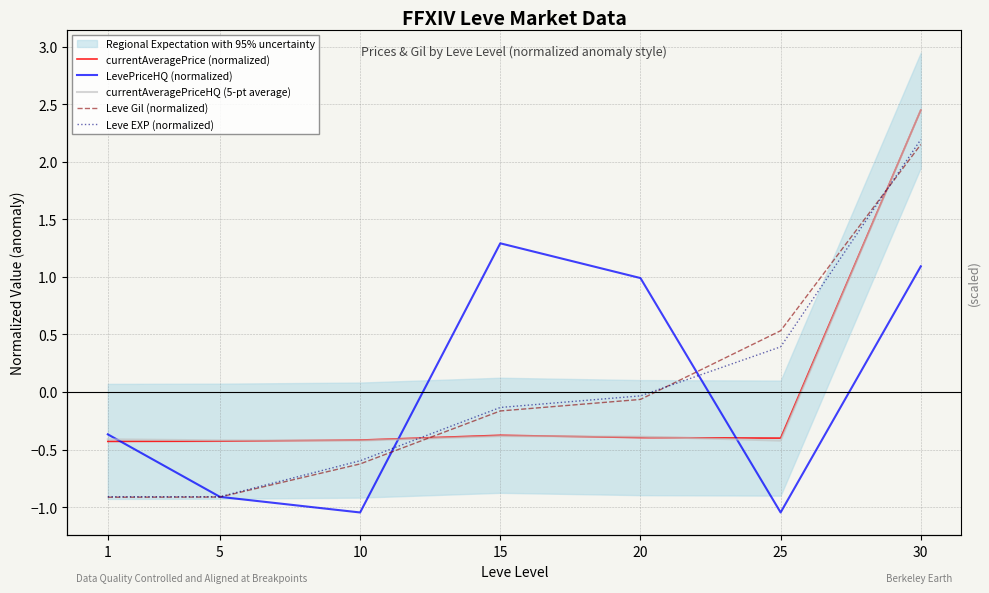

Reading right to left, extract all data points from this chart.

currentAveragePrice (normalized): 2.4	-0.4	-0.4	-0.4	-0.4	-0.4	-0.4
LevePriceHQ (normalized): 1.1	-1.0	1.0	1.3	-1.0	-0.9	-0.4
currentAveragePriceHQ (5-pt average): 2.4	-0.4	-0.4	-0.4	-0.4	-0.4	-0.4
Leve Gil (normalized): 2.2	0.5	-0.1	-0.2	-0.6	-0.9	-0.9
Leve EXP (normalized): 2.2	0.4	-0.0	-0.1	-0.6	-0.9	-0.9